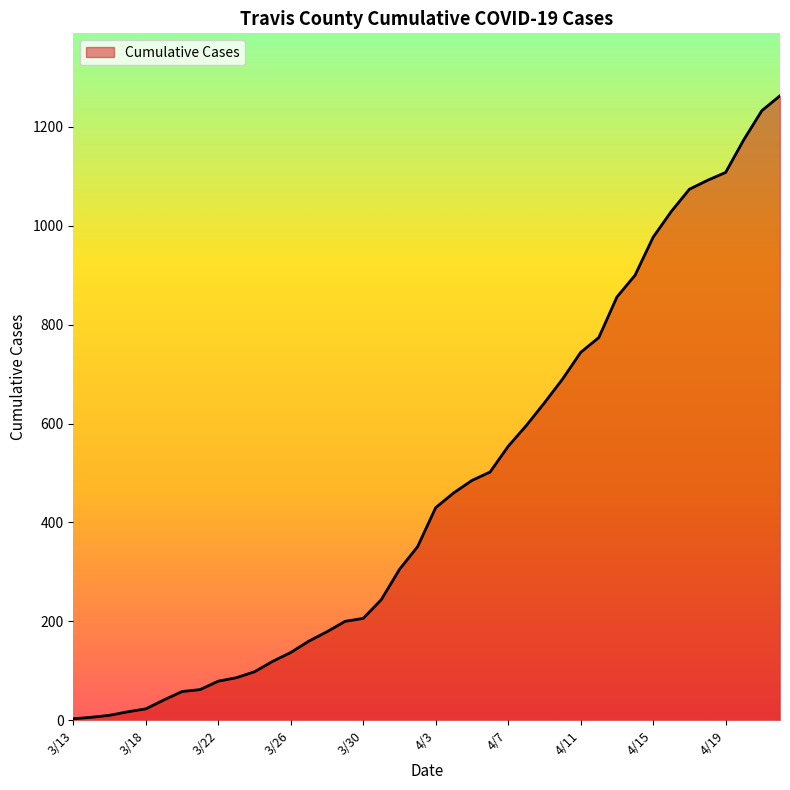

What is the smallest value displayed?

3